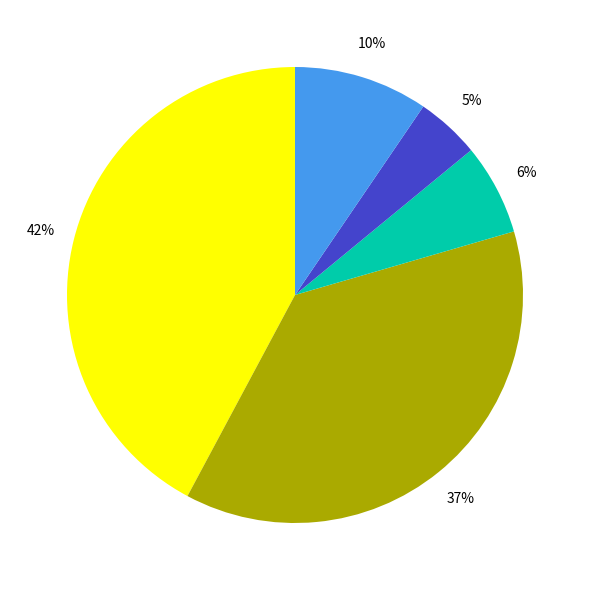

Is there a majority slice in this chart?

No